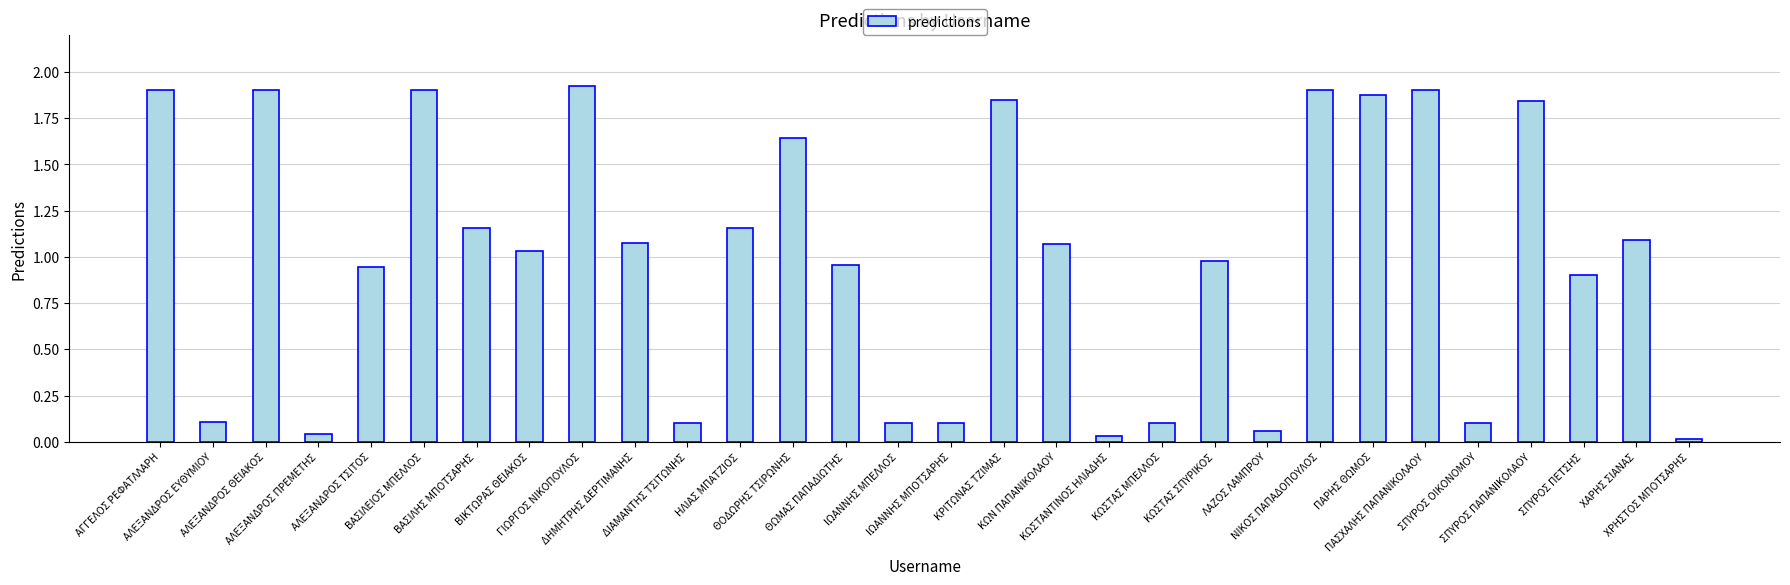

What position from the right is ΧΑΡΗΣ ΣΙΑΝΑΣ?

2